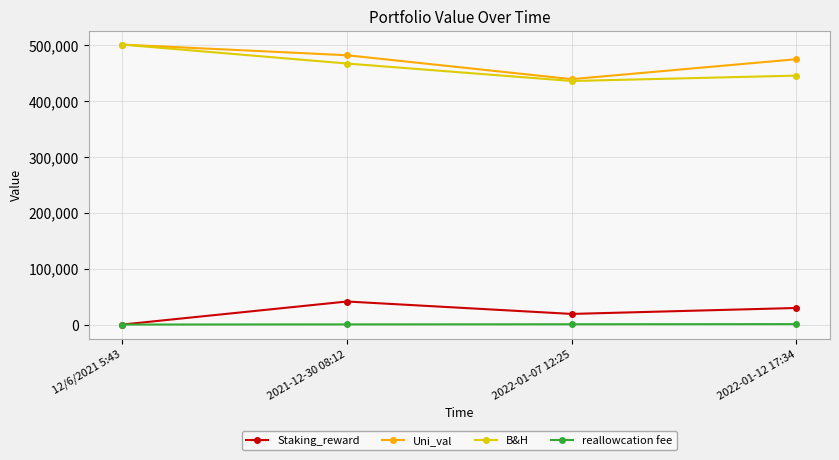

What is the total value across all series at 12/6/2021 5:43?

1000000.0